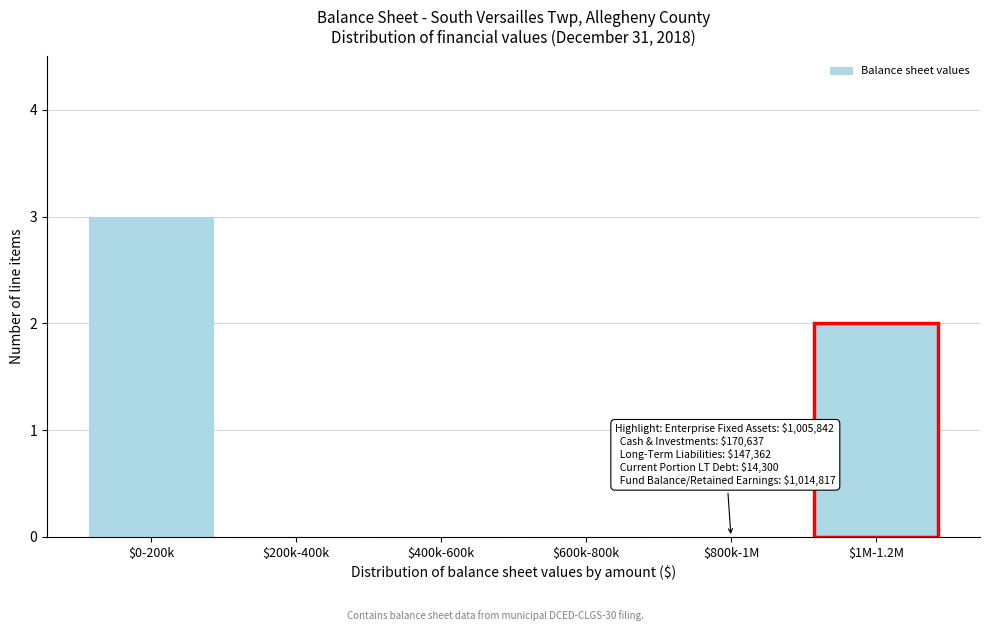

Is it true that the value at $600k-800k is -2?

False